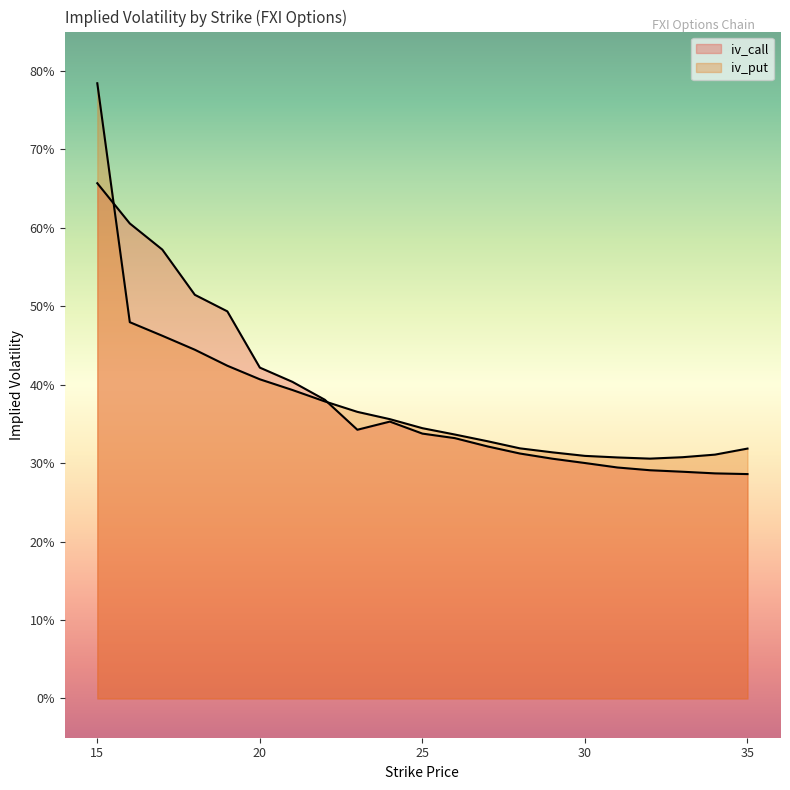

At which label is iv_call closest to 0?

35